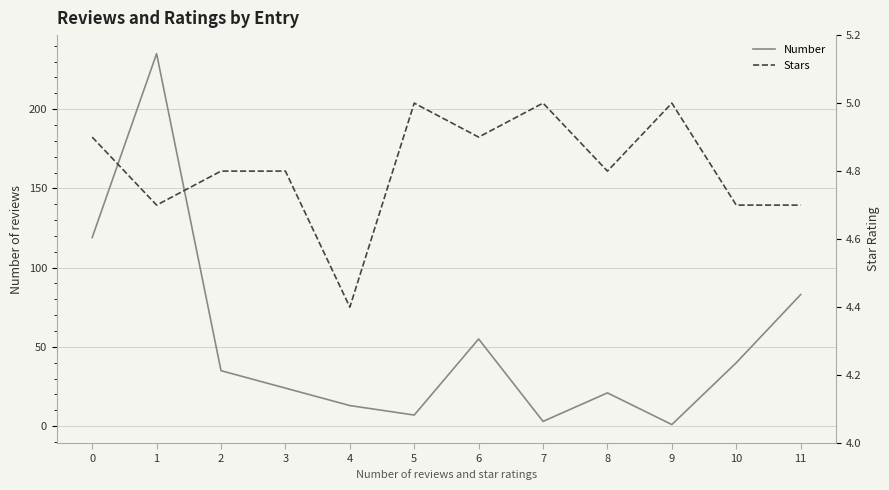

Where is the first local maximum for Number?

1